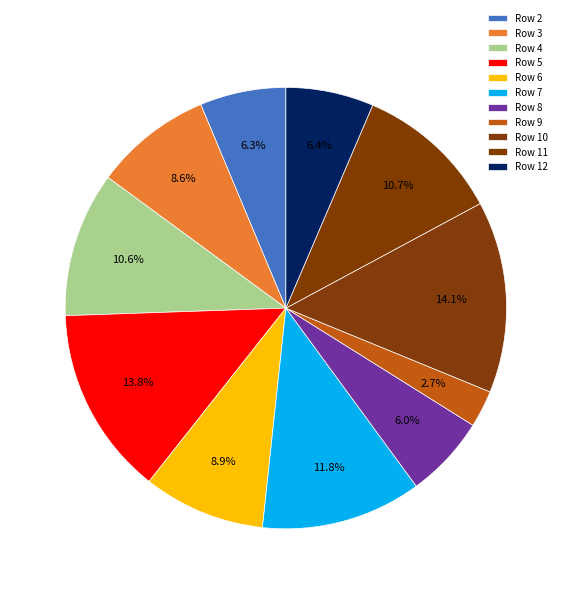

Is there any slice that represents more than half of the pie?

No